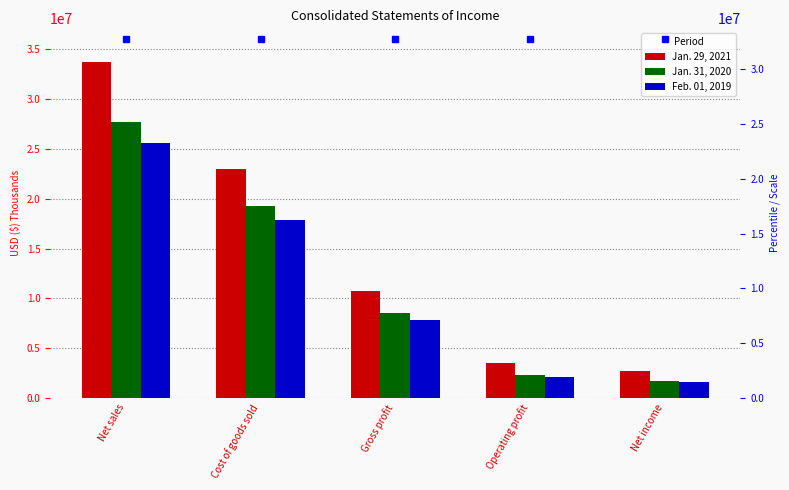

Which category has the highest value across all series?

Net sales